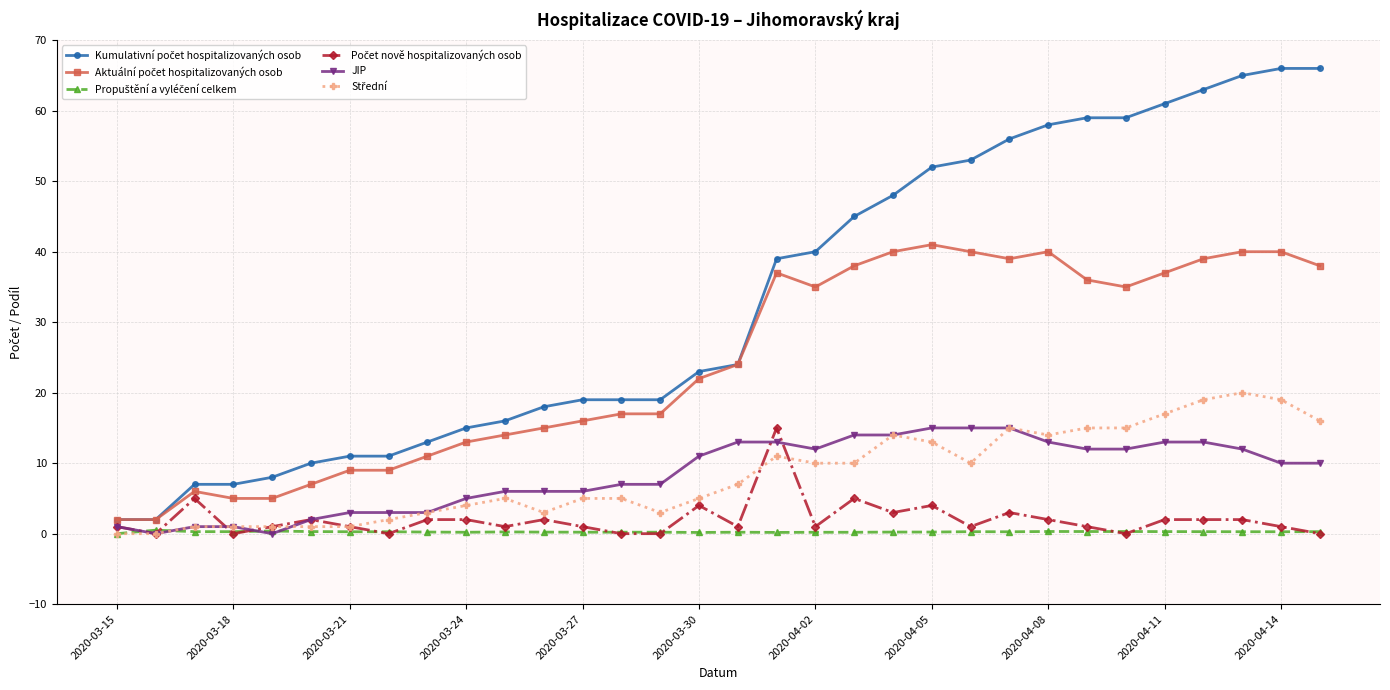

Count the number of data series in this chart.

6